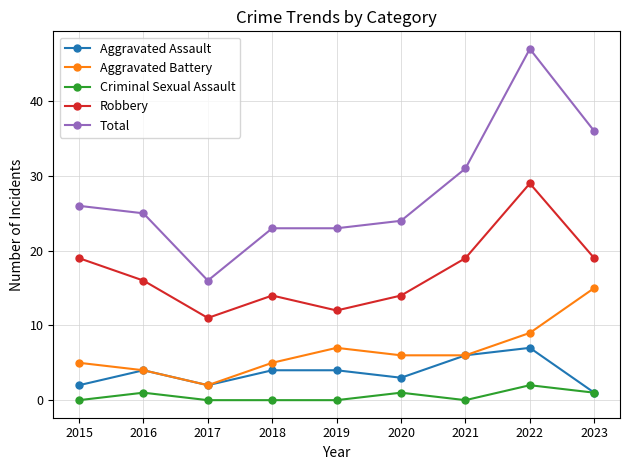

Where is the first local maximum for Aggravated Battery?

2019